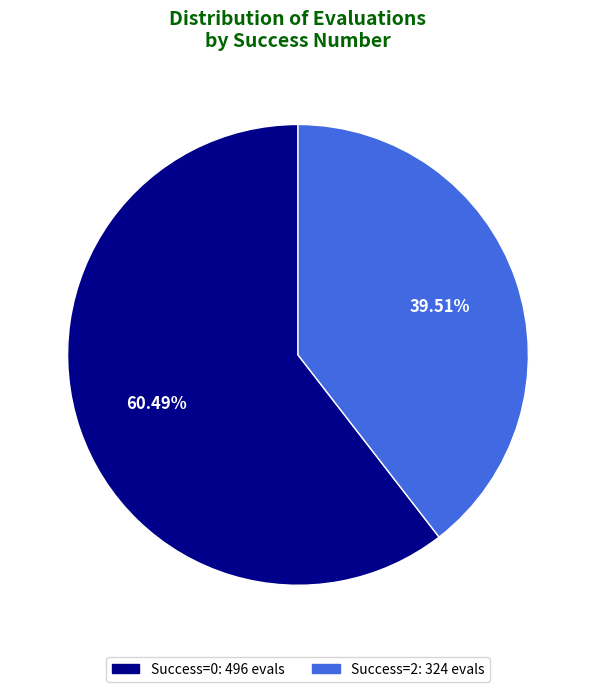

Is there any slice that represents more than half of the pie?

Yes